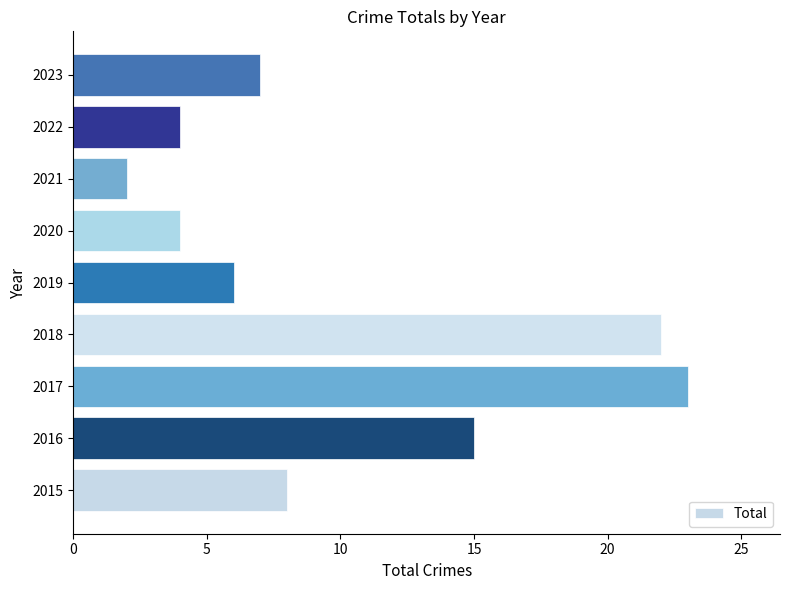

What is the maximum value shown in the chart?

23